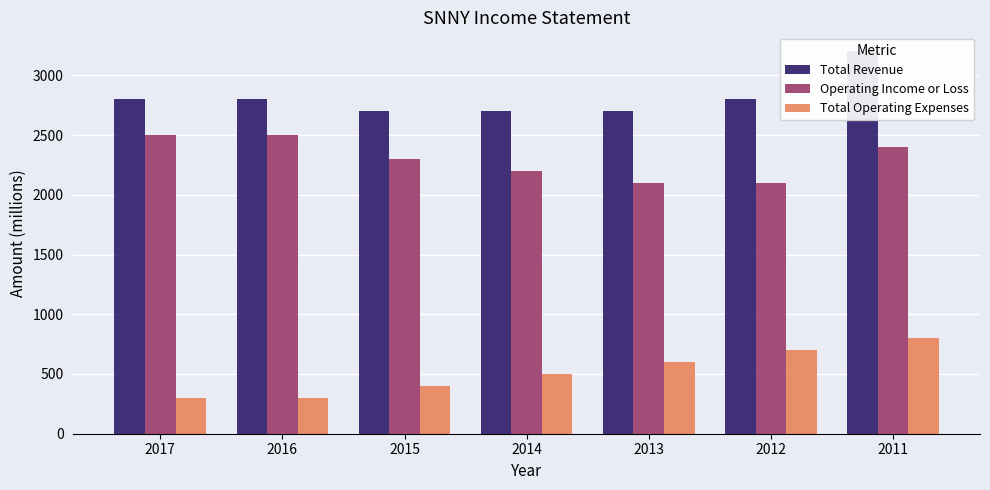

Reading left to right, what are all the values shown in this chart?

Total Revenue: 2800	2800	2700	2700	2700	2800	3200
Operating Income or Loss: 2500	2500	2300	2200	2100	2100	2400
Total Operating Expenses: 300	300	400	500	600	700	800